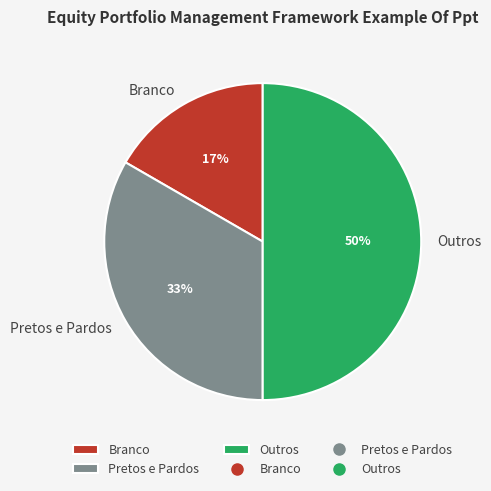

The Branco slice represents 17% of the pie. True or false?

True